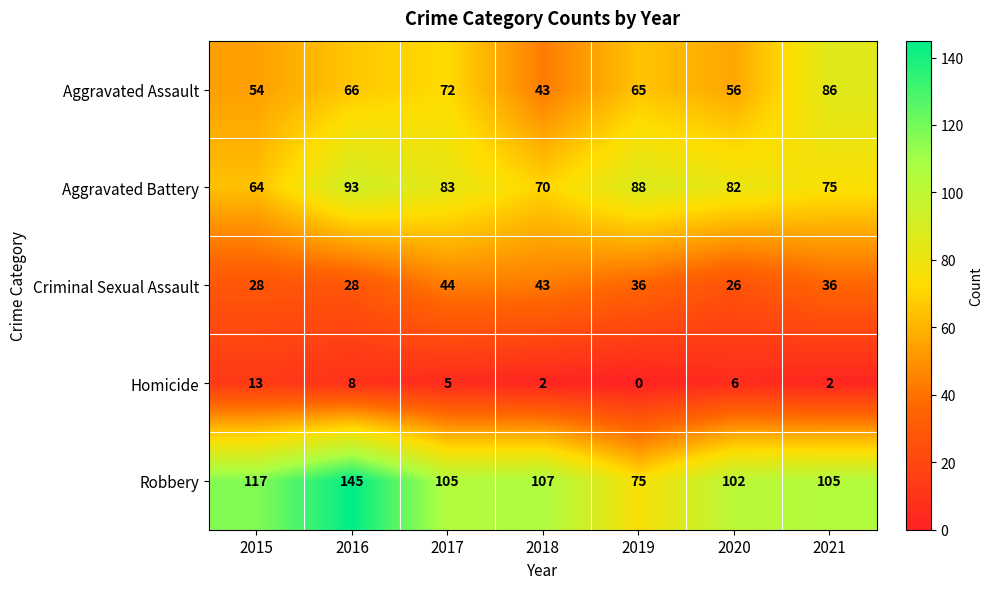

Is it true that Aggravated Battery equals 83 at 2017?

True